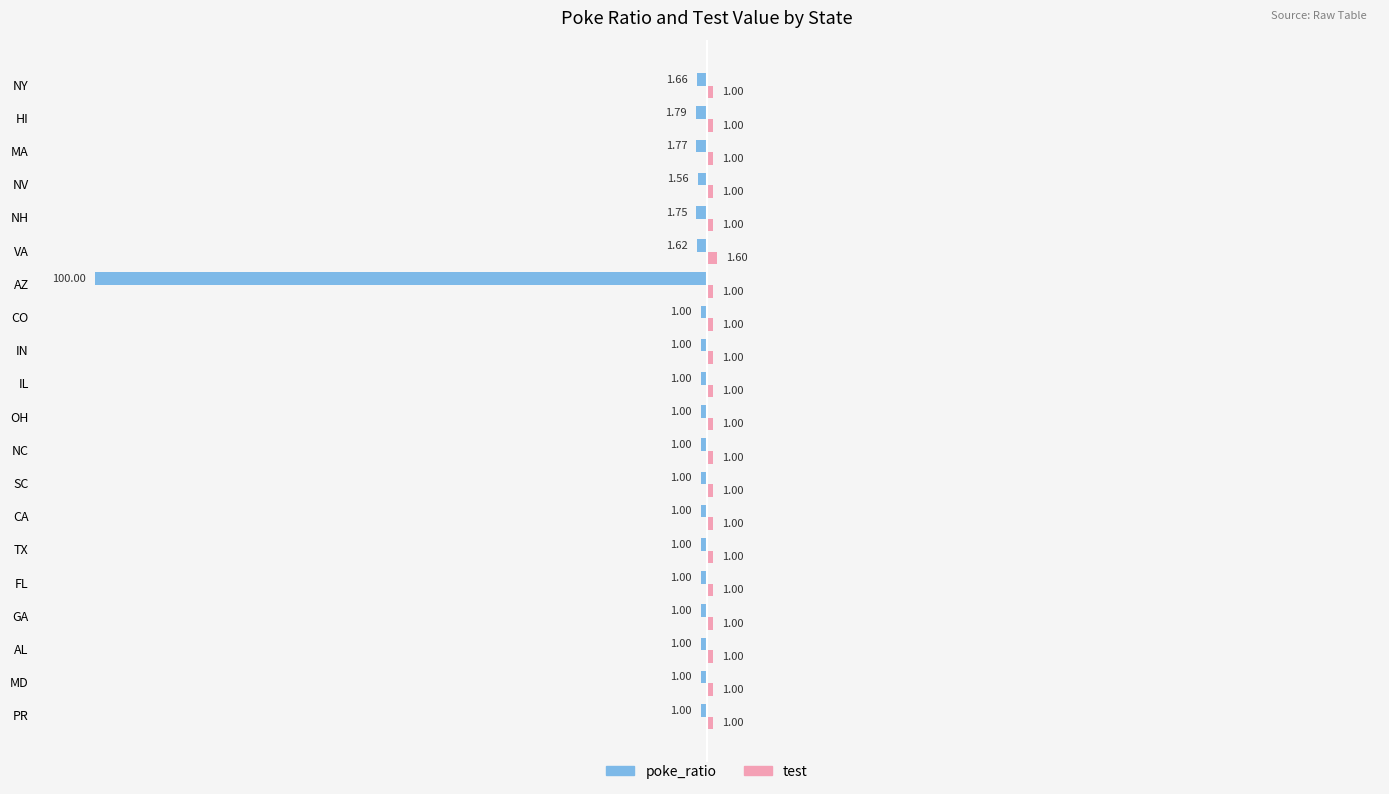

What is the sum of the poke_ratio values at SC and NC?

-2.0